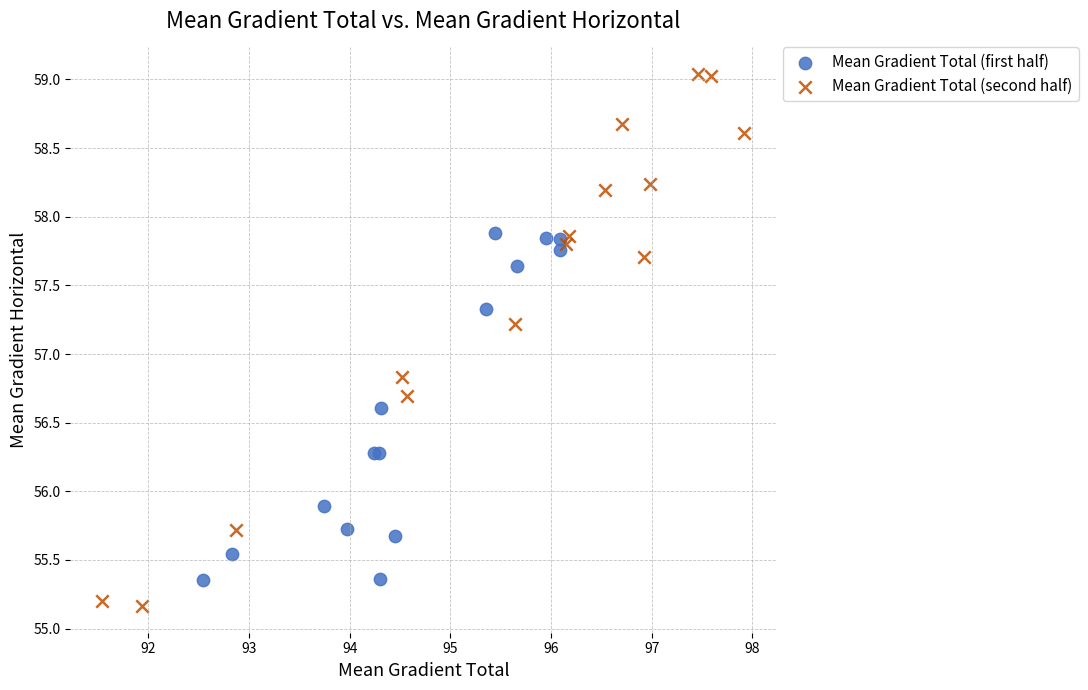

Which series reaches the minimum Y coordinate?

Mean Gradient Total (second half)